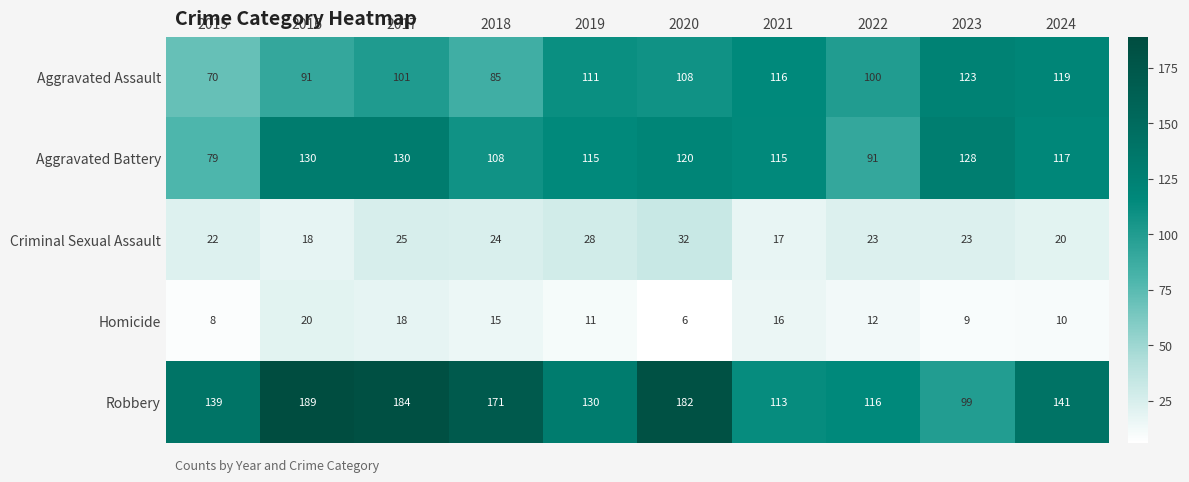

Between 2020 and 2023, which series saw the biggest shift?

Robbery